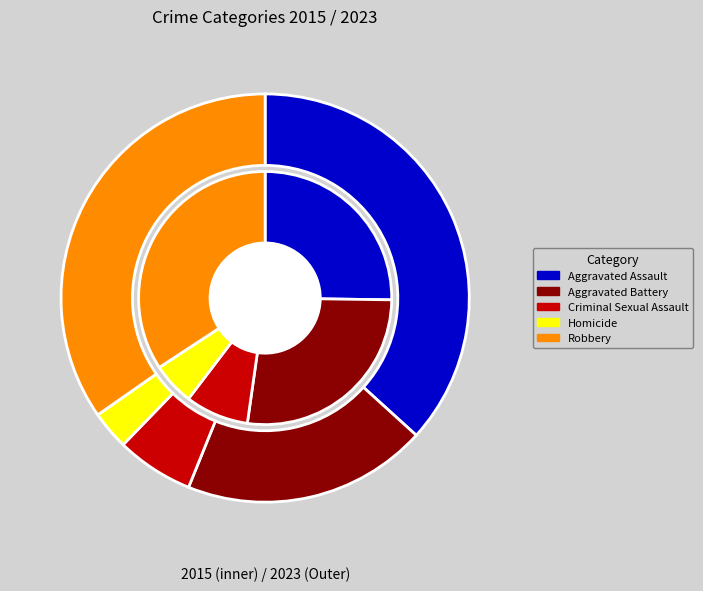

What percentage is the Criminal Sexual Assault slice, to the nearest percent?

6%